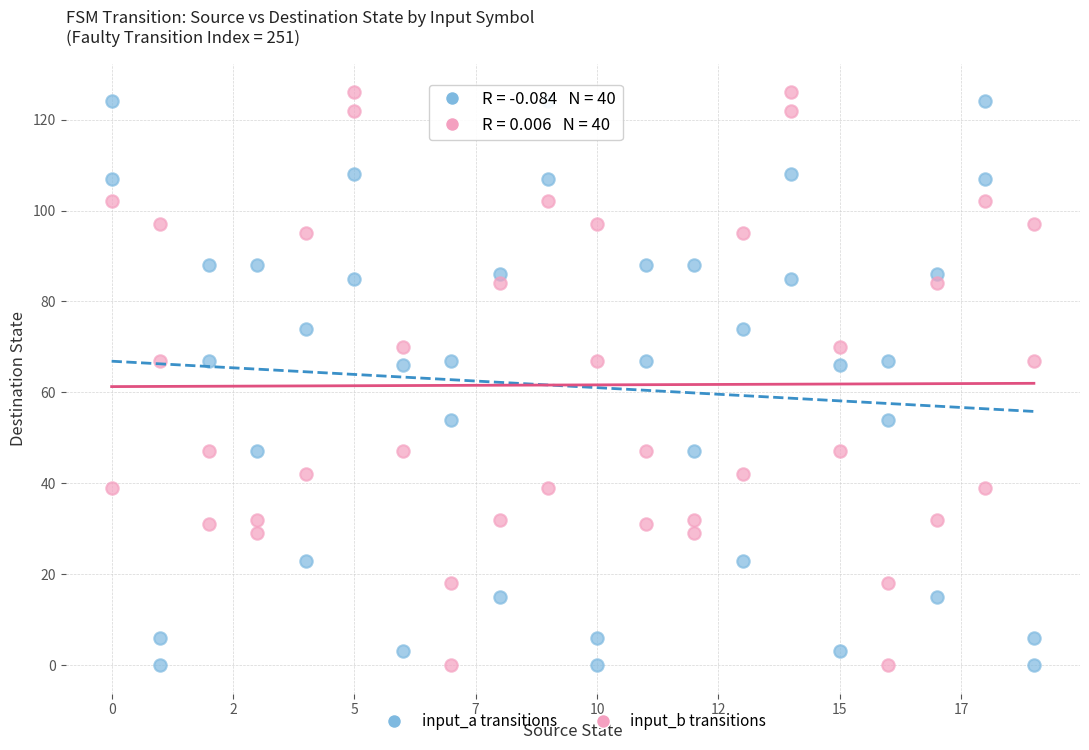

Across all data points, what is the range of Y values (max minus min)?

126